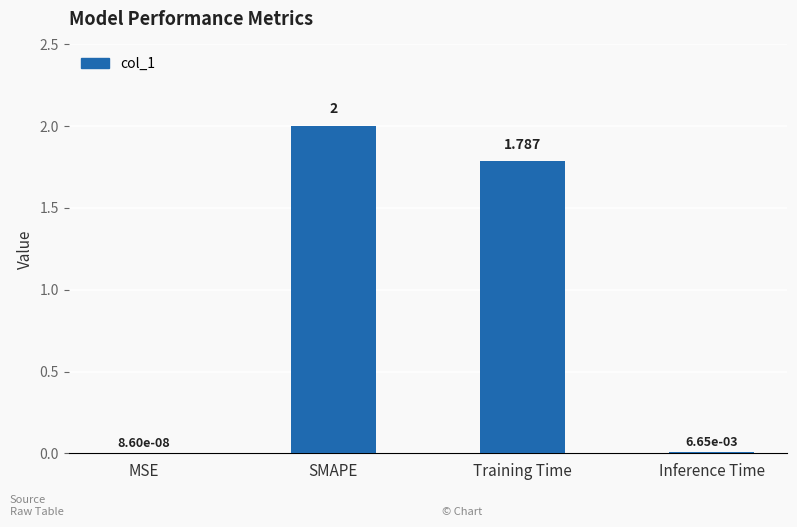

The chart shows a value of 1.0 at Training Time. True or false?

False